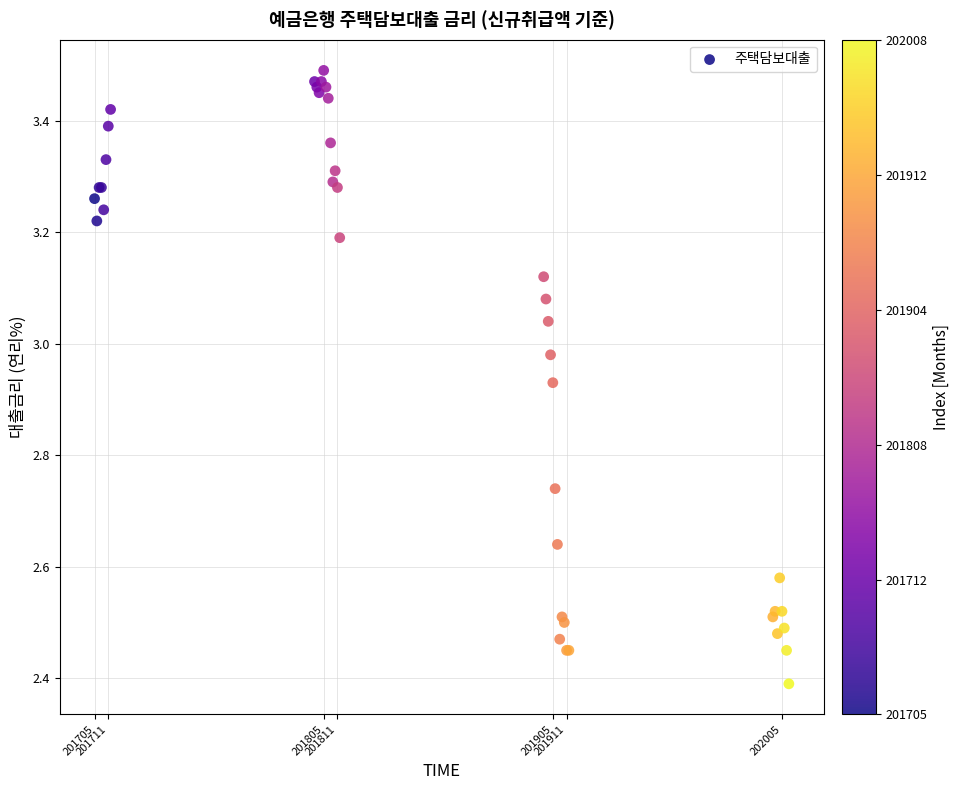

What Y value in the scatter plot is closest to 2?

2.4